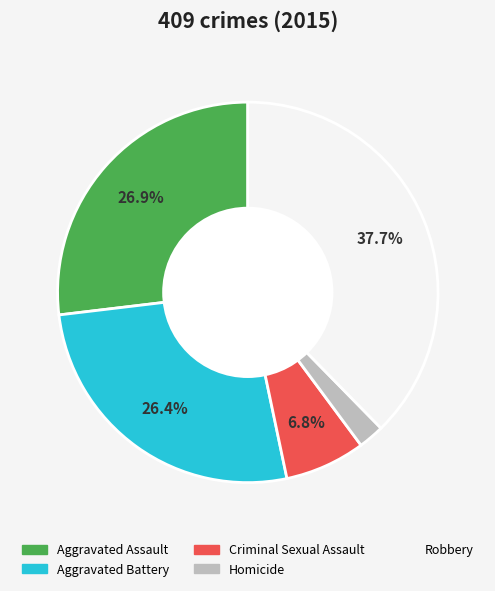

Is the sum of Homicide and Aggravated Assault greater than half?

No